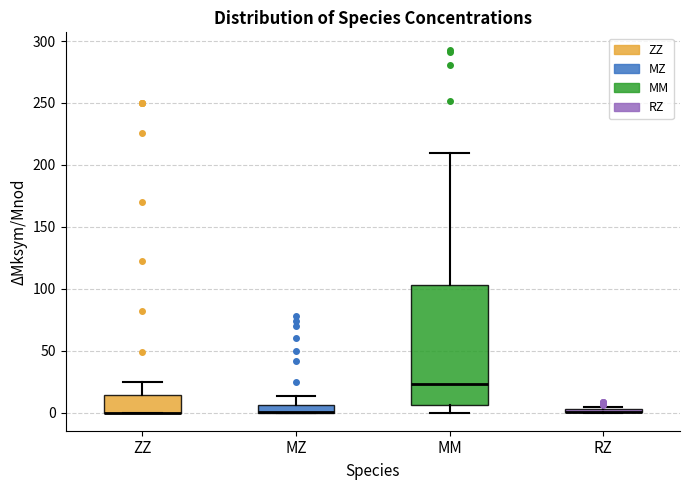

Comparing the boxes themselves (not the whiskers), which one is the tallest?

MM